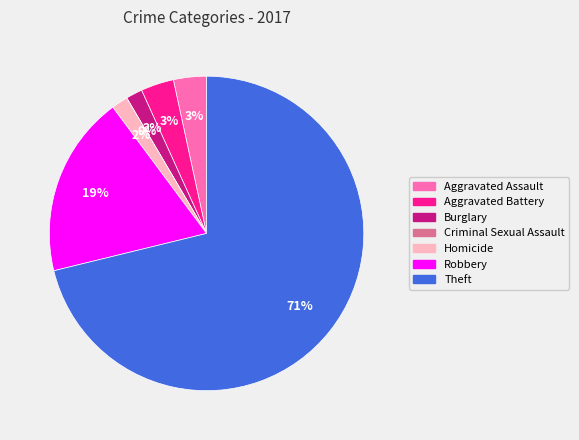

Which slice is the smallest?

Criminal Sexual Assault